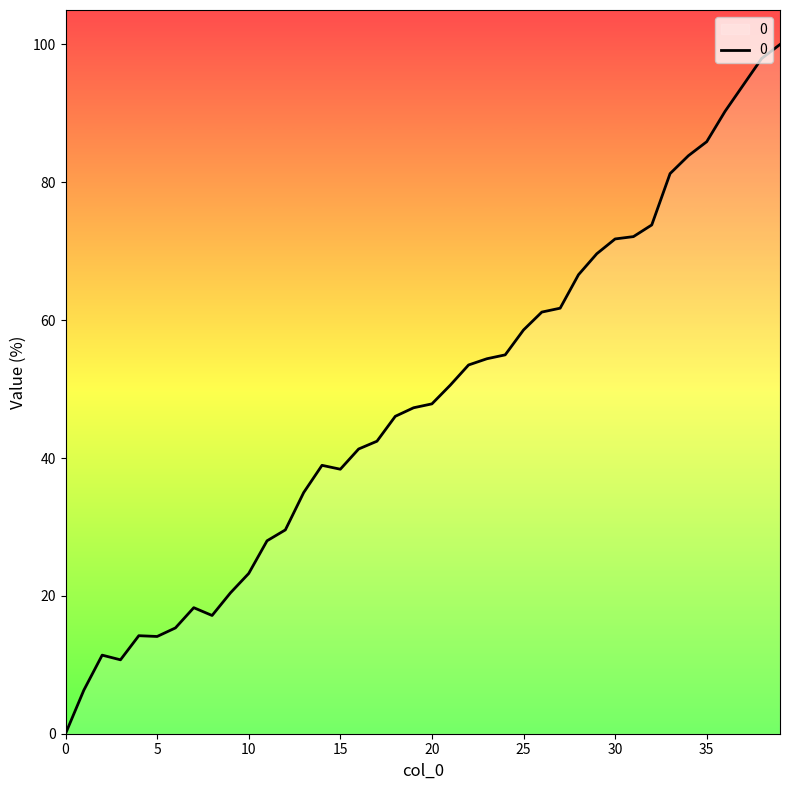

How many categories are shown in the chart?

40